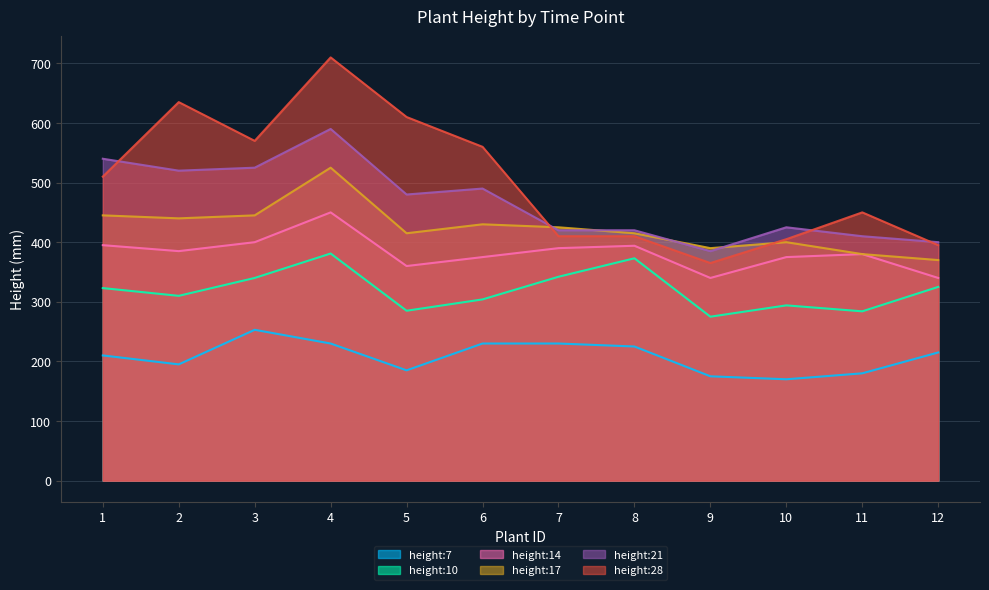

At which label does height:14 first exceed 385?

1